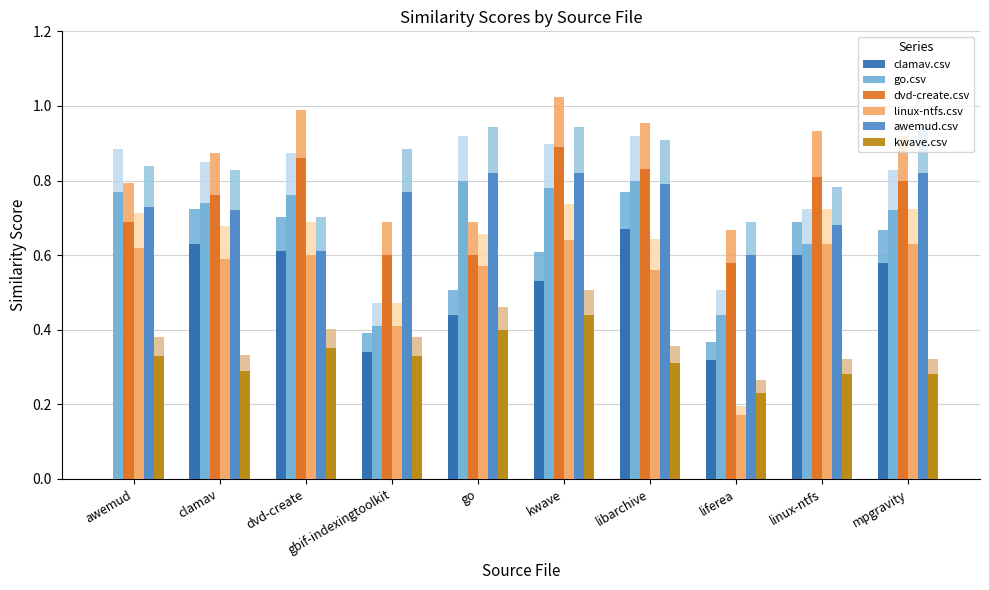

Which series has the largest range (max minus min)?

clamav.csv